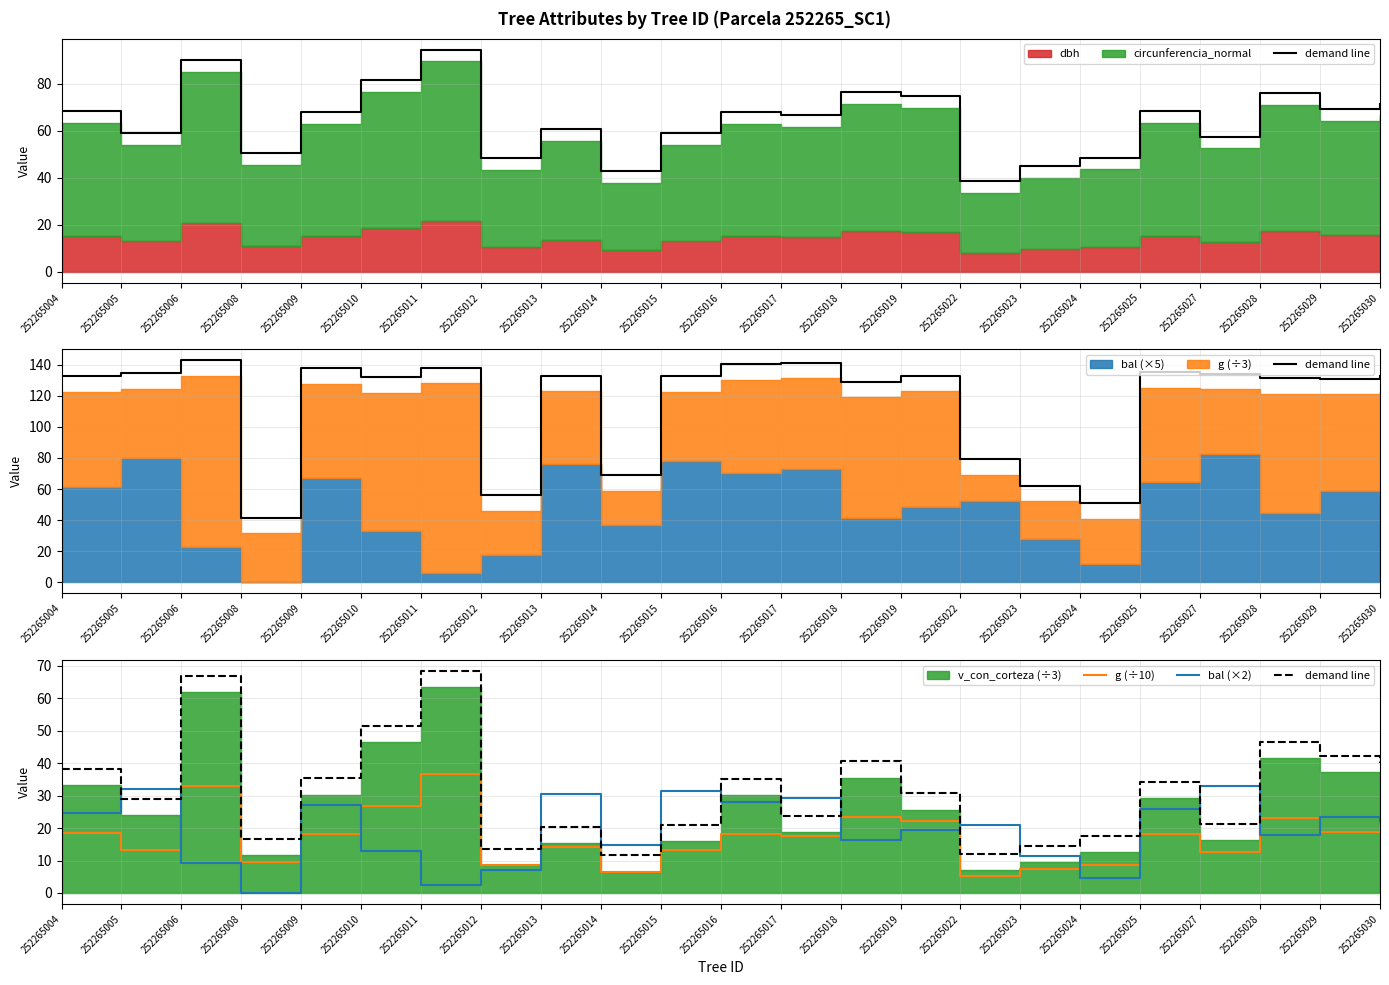

Which has a higher value, 252265024 or 252265014?

252265024